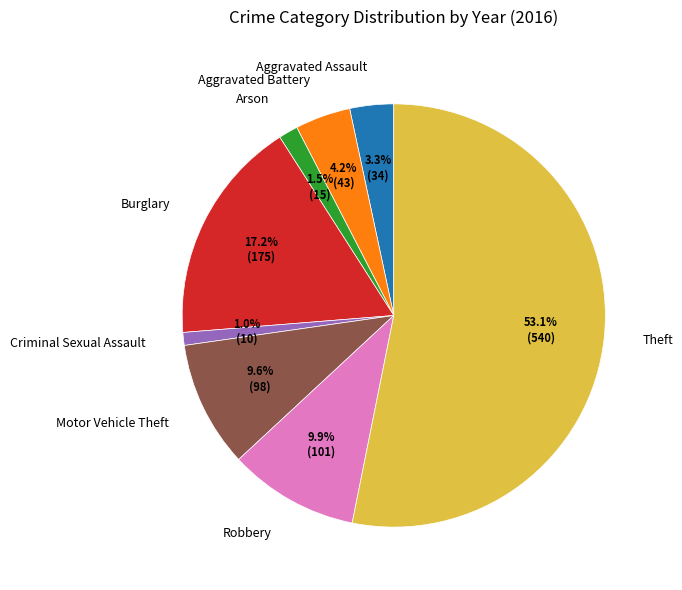

To the nearest percent, what is the difference between the largest and smallest slice percentages?

52%